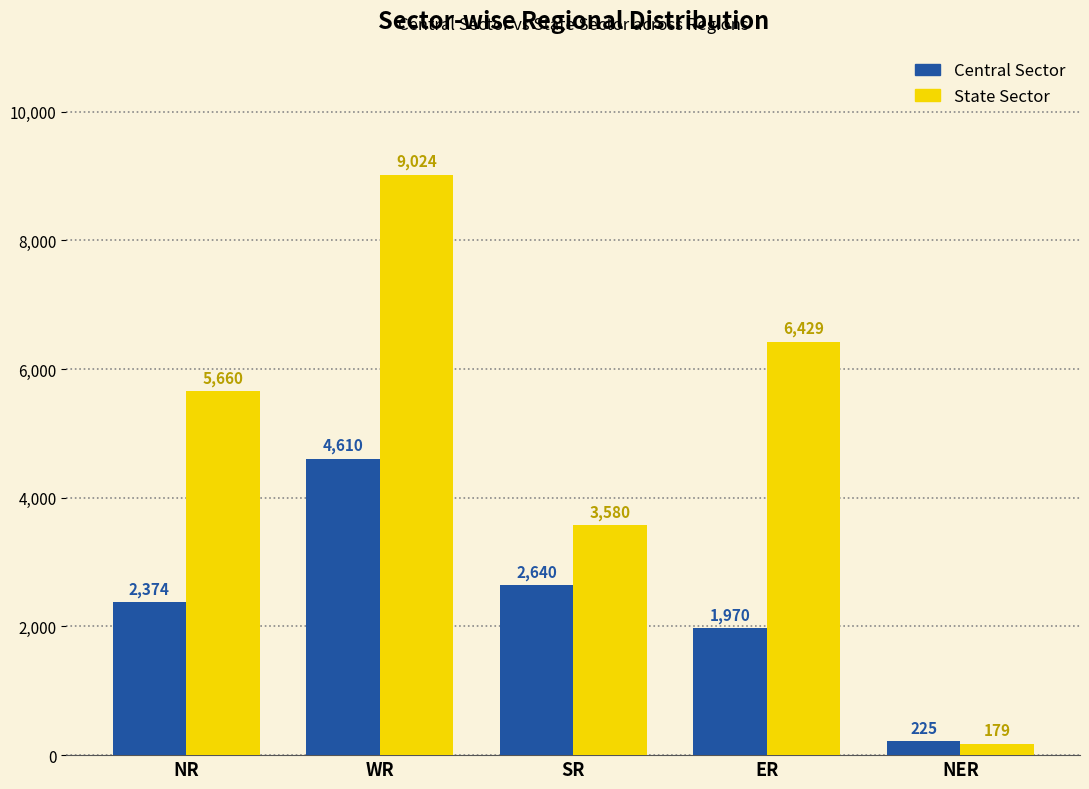

What value does the Central Sector series have at SR?

2640